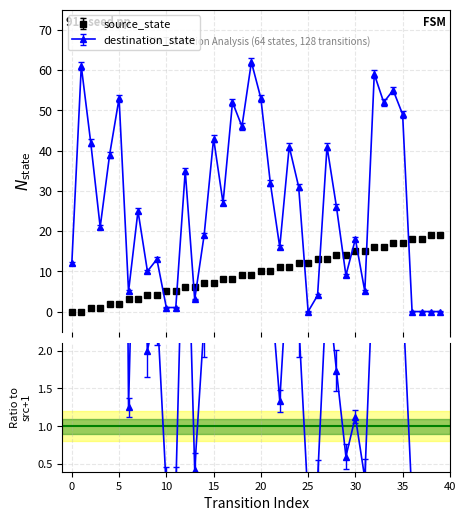

At which label does destination_state reach its peak?

19